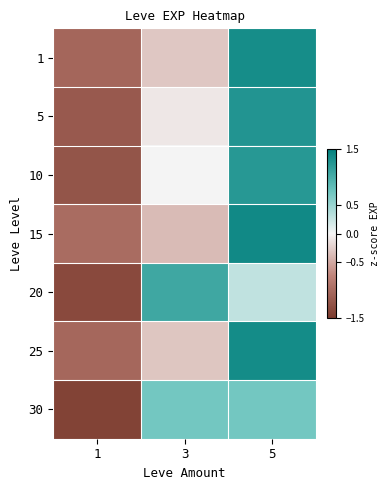

Rank the series by their maximum value, from highest to lowest.

15, 25, 1, 5, 10, 20, 30